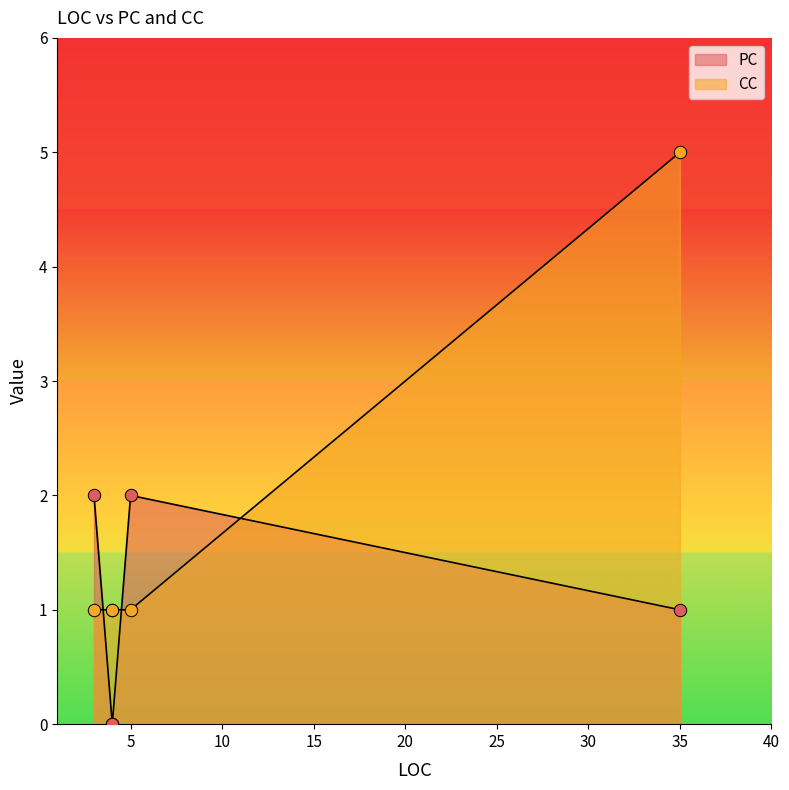

Which series has the widest spread of Y values?

CC